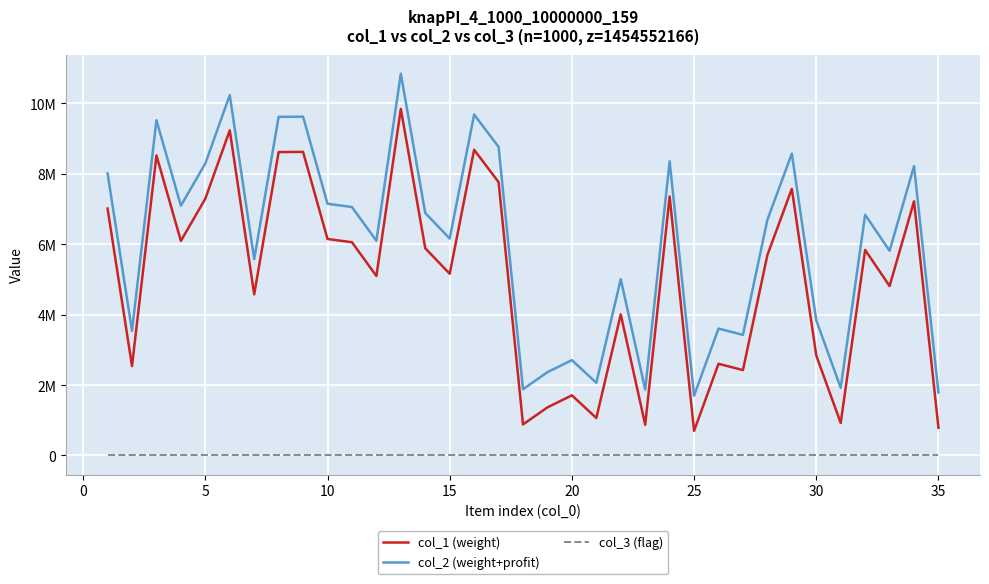

Does the chart display data point markers on the line(s)?

No